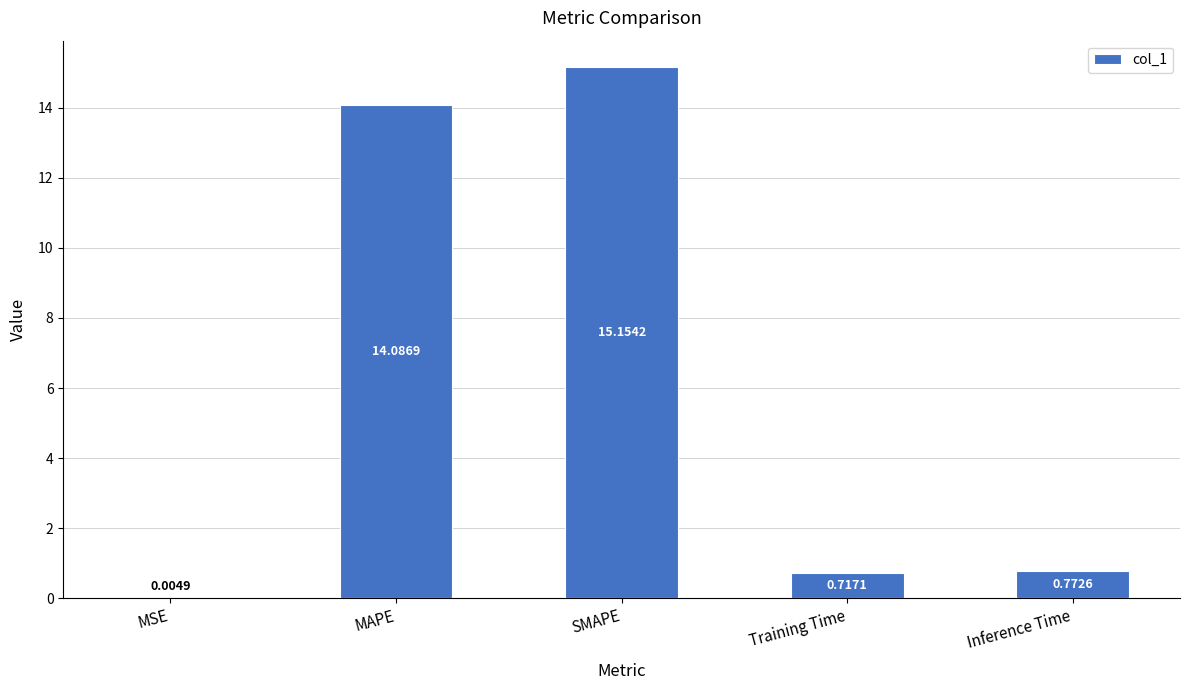

What is the change in value from SMAPE to Inference Time?

-14.4